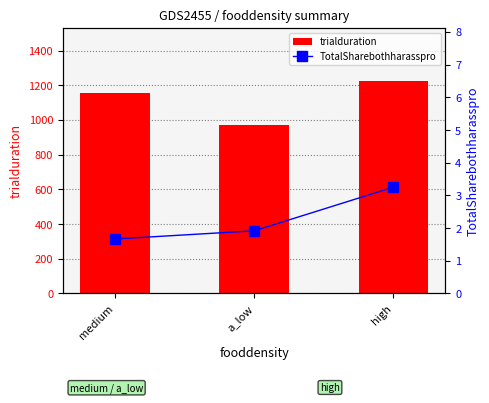

What is the label of the 2nd bar from the right?

a_low